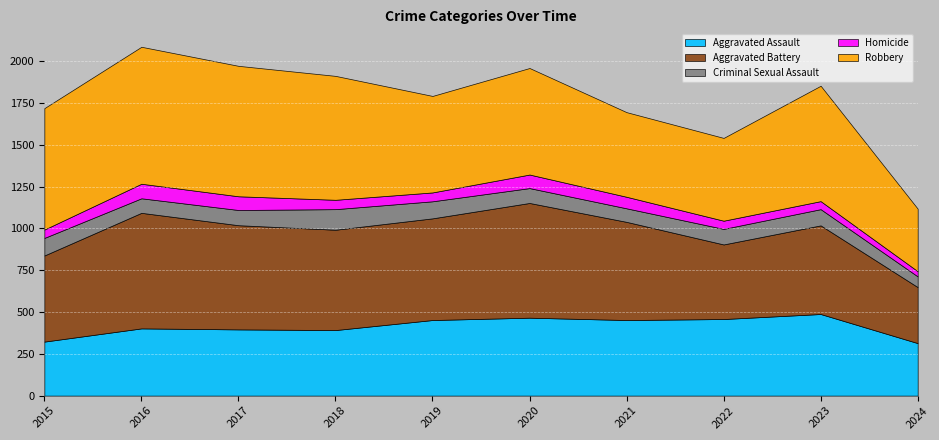

True or false: Criminal Sexual Assault has more than 2 points higher than both neighbors.

False